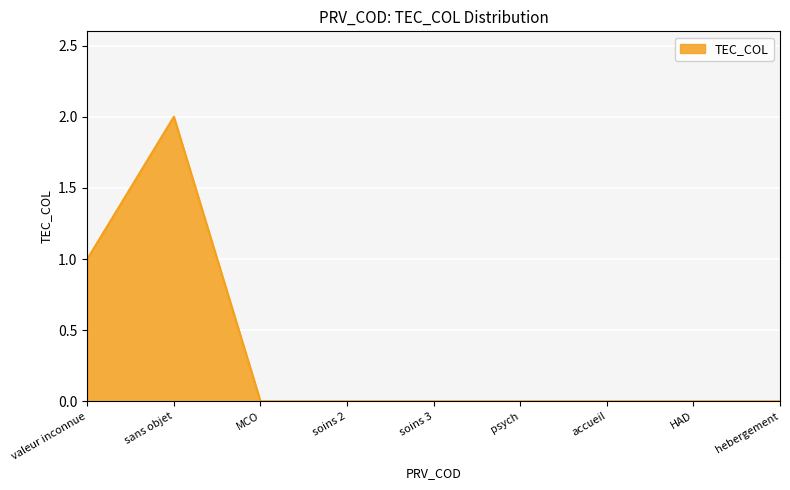

What position from the right is accueil?

3